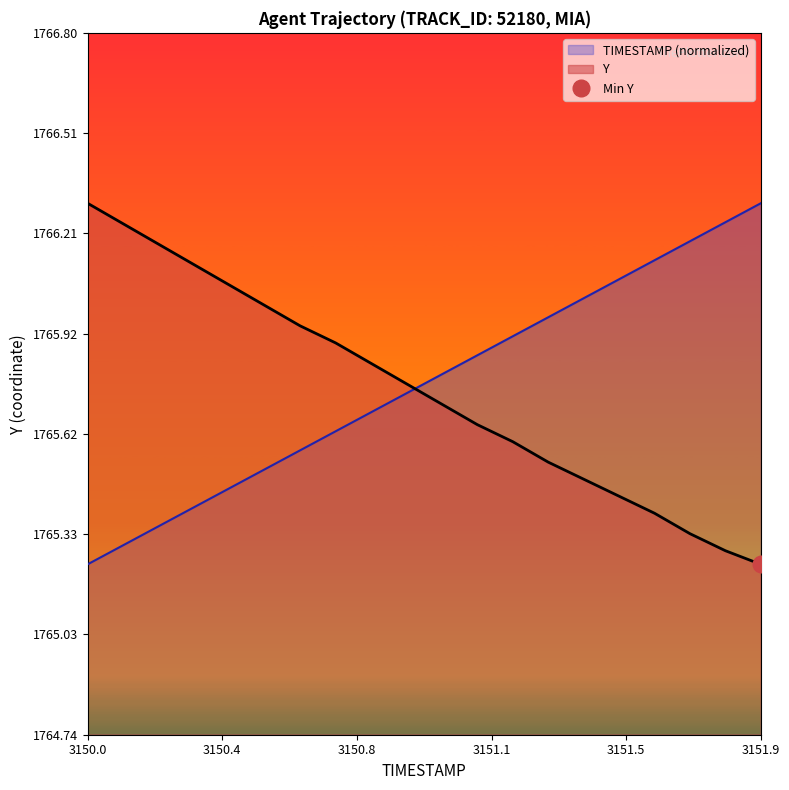

The TIMESTAMP series shows 771.6 at 3150.7. True or false?

False